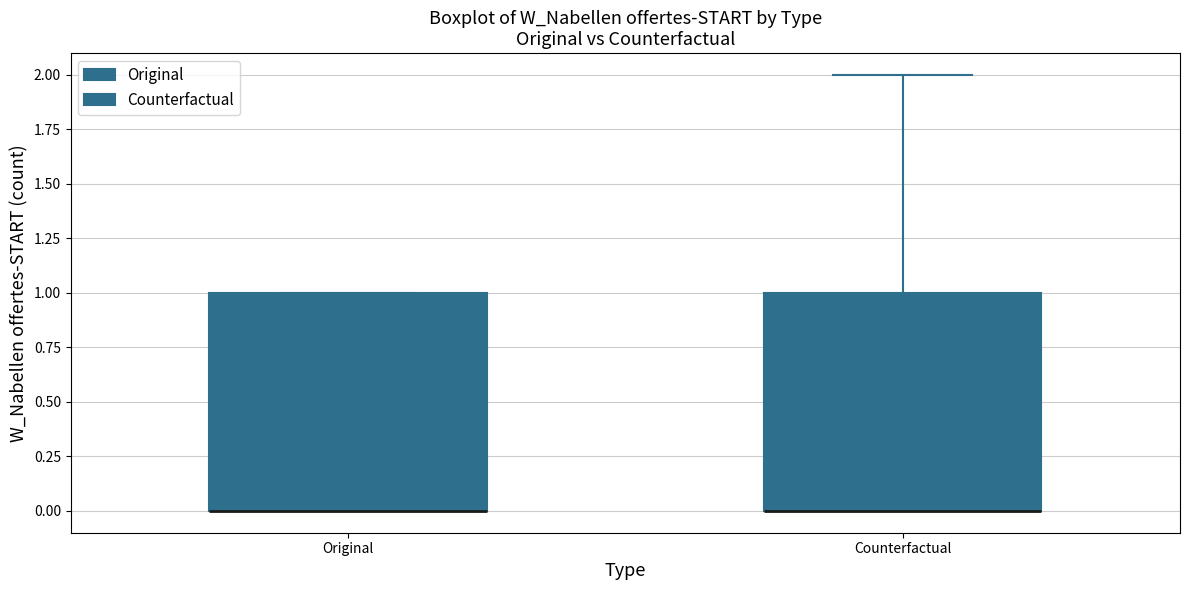

Reading left to right, transcribe this box plot: for each box, give where its median line is, the range the box spans, and where its two whiskers end, as read against the y-axis. The values are not printed on the chart, so give them approximately, as read against the axis.

Original: median 0 (drawn on the box's lower edge), box 0 to 1, whiskers 0 to 1
Counterfactual: median 0 (drawn on the box's lower edge), box 0 to 1, whiskers 0 to 2